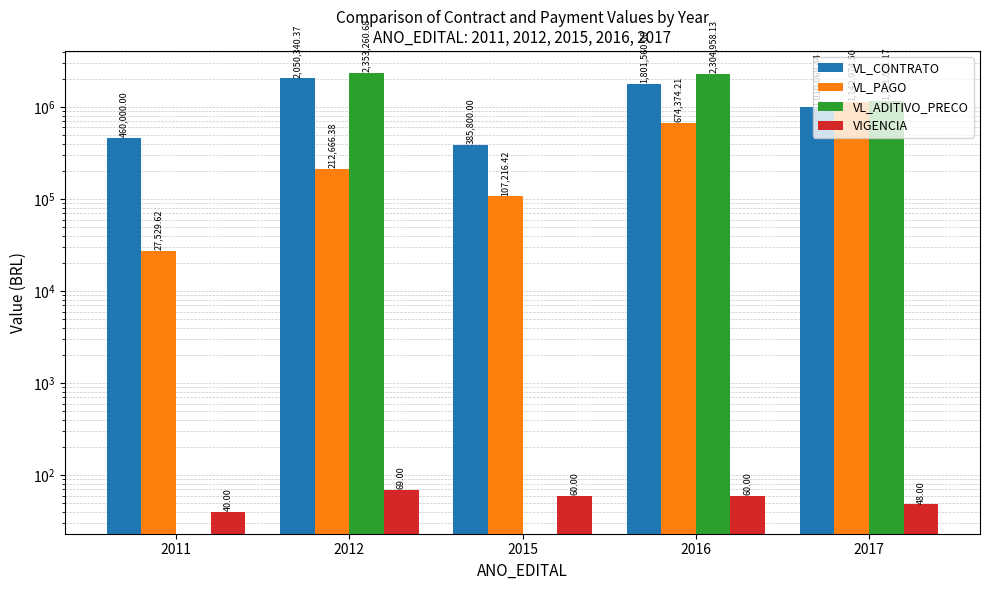

List the series in order of their peak value, lowest first.

VIGENCIA, VL_PAGO, VL_CONTRATO, VL_ADITIVO_PRECO